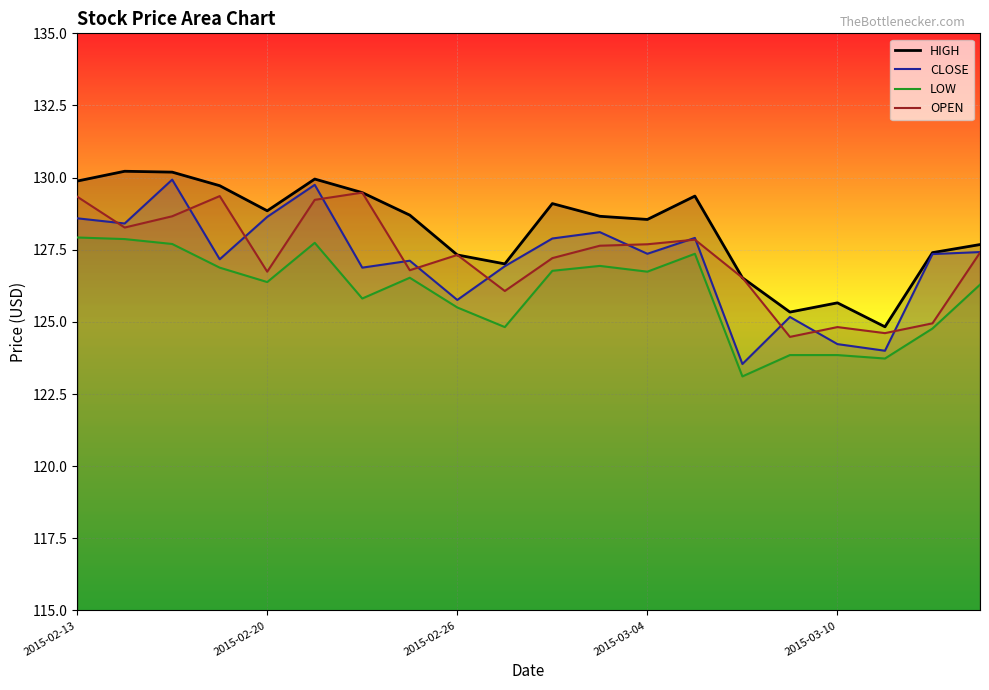

Reading left to right, list all the values displayed in this chart.

HIGH: 129.9	130.2	130.2	129.7	128.8	129.9	129.5	128.7	127.3	127.0	129.1	128.7	128.6	129.4	126.5	125.3	125.7	124.8	127.4	127.7
CLOSE: 128.6	128.4	129.9	127.2	128.6	129.8	126.9	127.1	125.8	126.9	127.9	128.1	127.4	127.9	123.5	125.2	124.2	124.0	127.3	127.4
LOW: 127.9	127.9	127.7	126.9	126.4	127.7	125.8	126.5	125.5	124.8	126.8	126.9	126.7	127.4	123.1	123.8	123.8	123.7	124.8	126.3
OPEN: 129.3	128.3	128.7	129.4	126.7	129.2	129.5	126.8	127.3	126.1	127.2	127.6	127.7	127.8	126.5	124.5	124.8	124.6	125.0	127.4